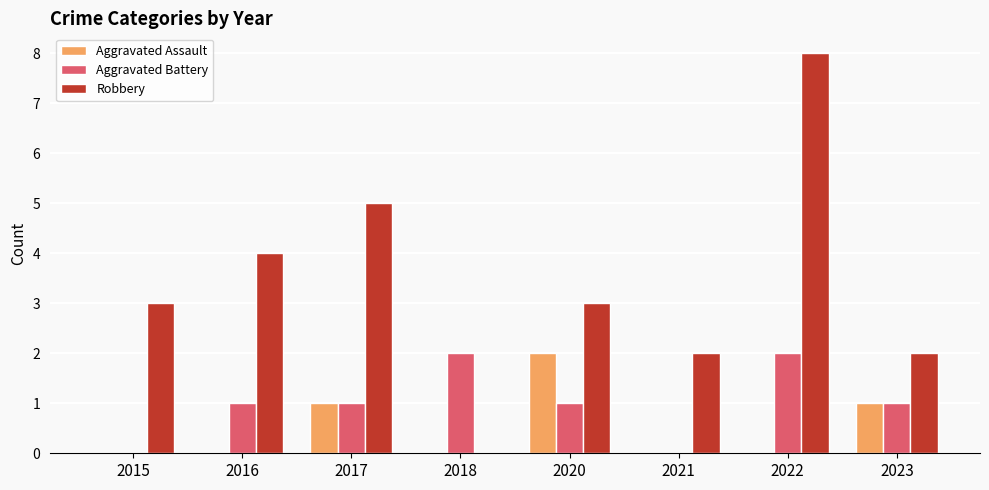

Which series changed the most between 2020 and 2021?

Aggravated Assault